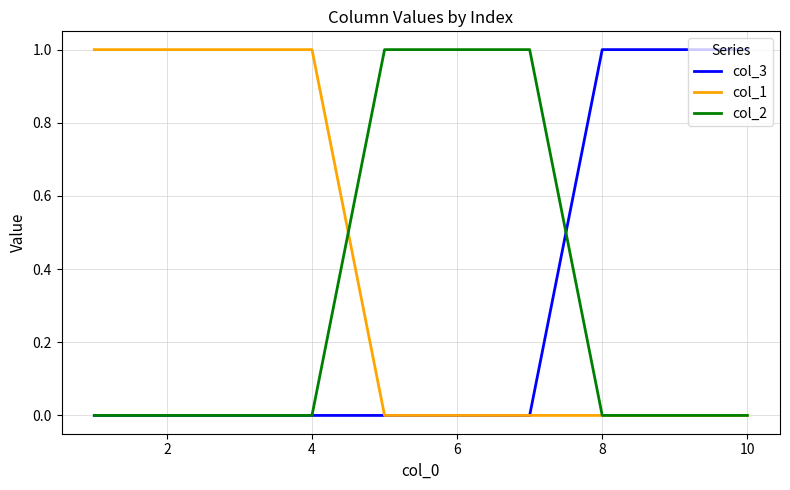

Which series has the largest total across all categories?

col_1